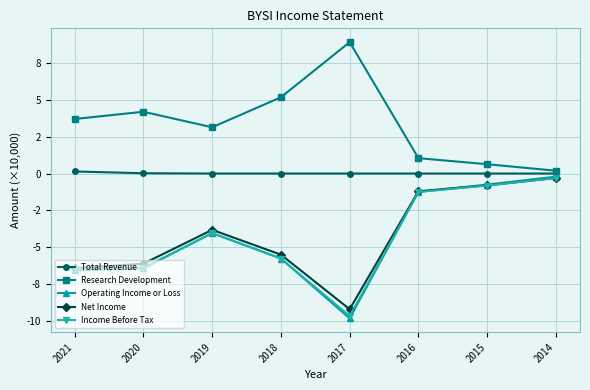

List the series in order of their peak value, highest first.

Research Development, Total Revenue, Operating Income or Loss, Net Income, Income Before Tax